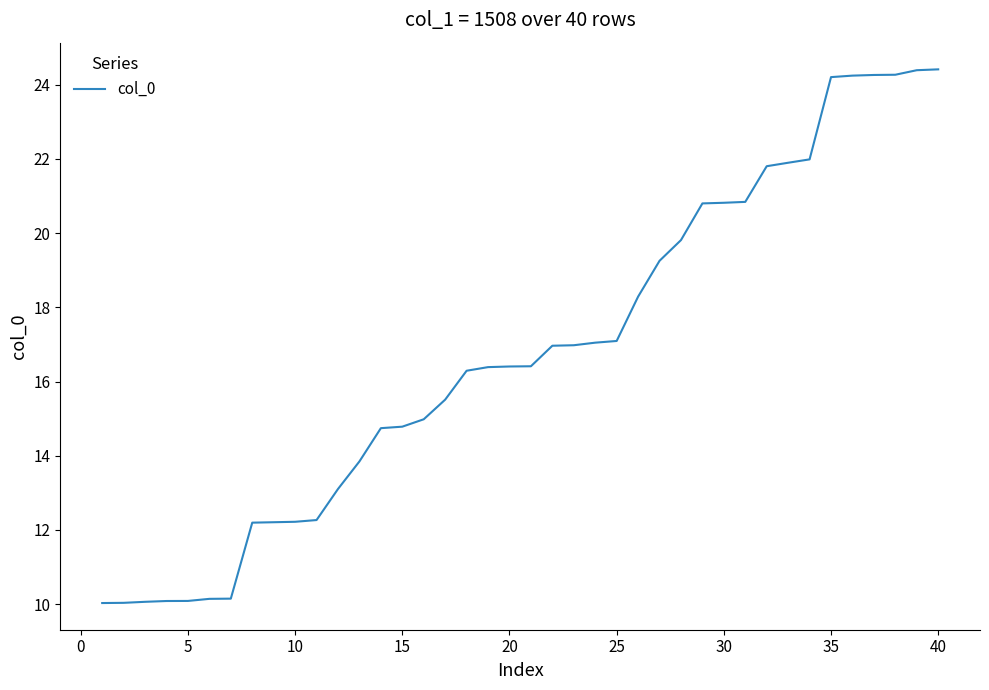

How many values are below 16?

17